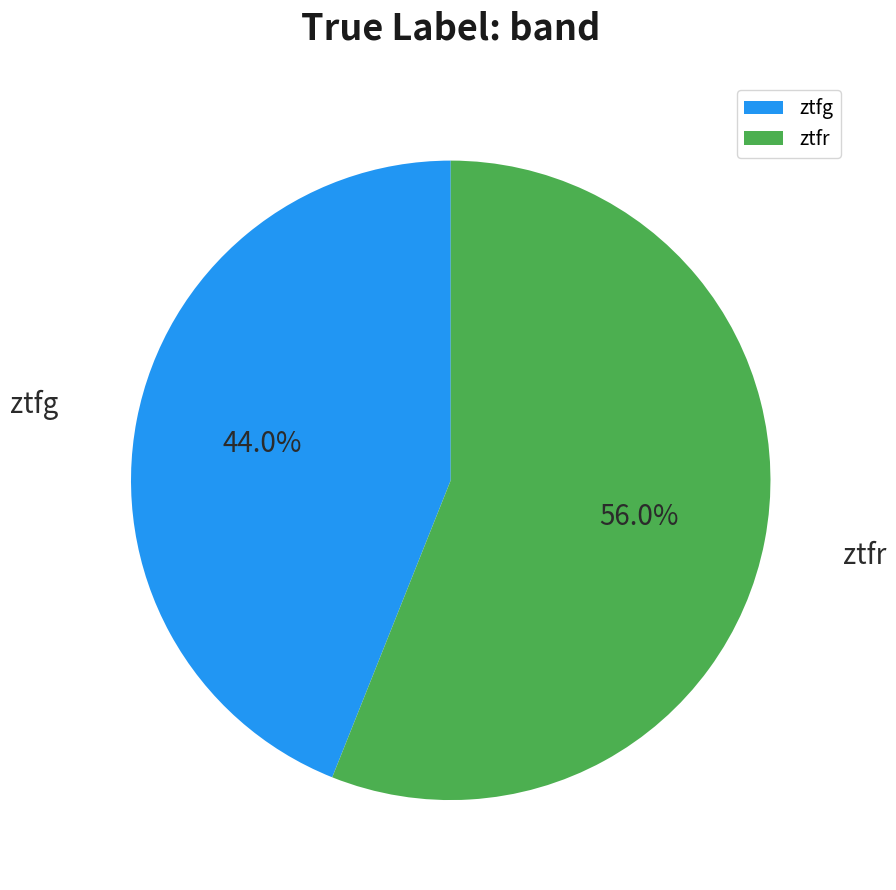

Which slice is the smallest?

ztfg